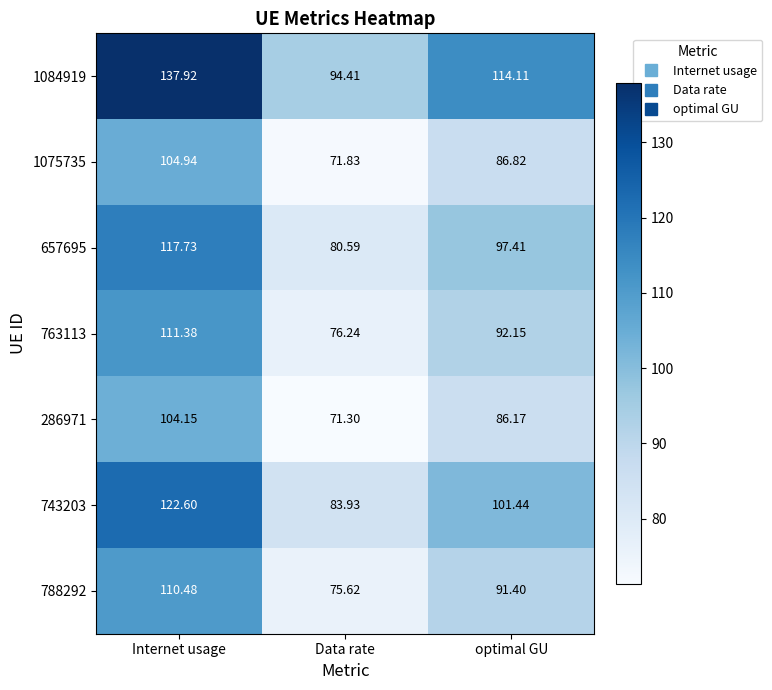

What is the smallest value displayed?

71.3